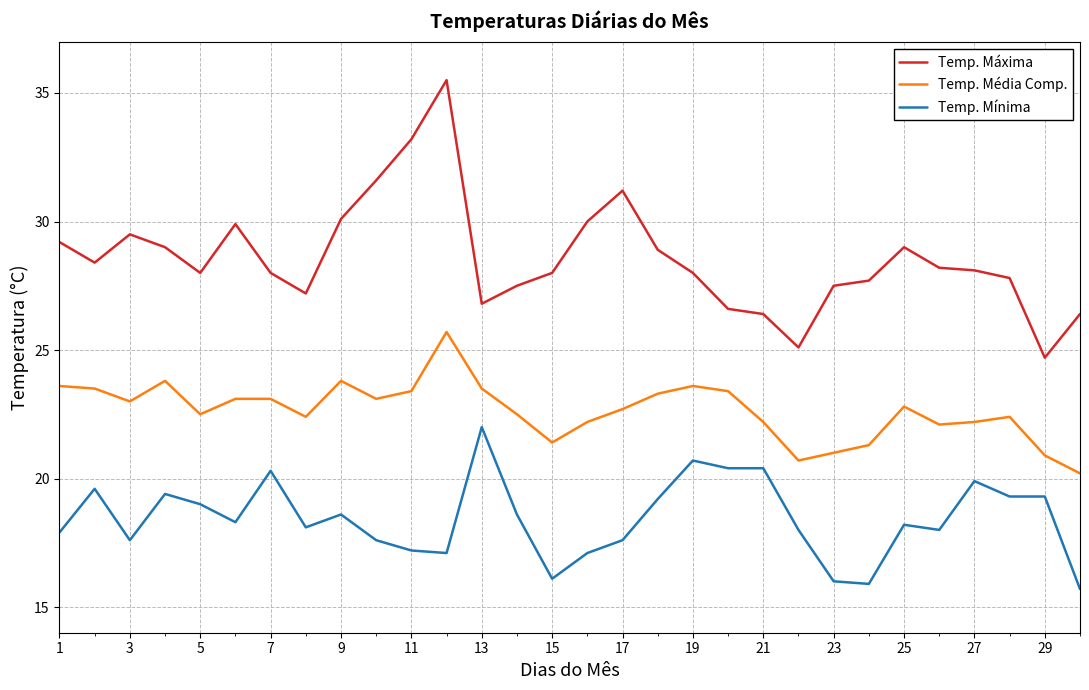

How many lines are shown in the chart?

3